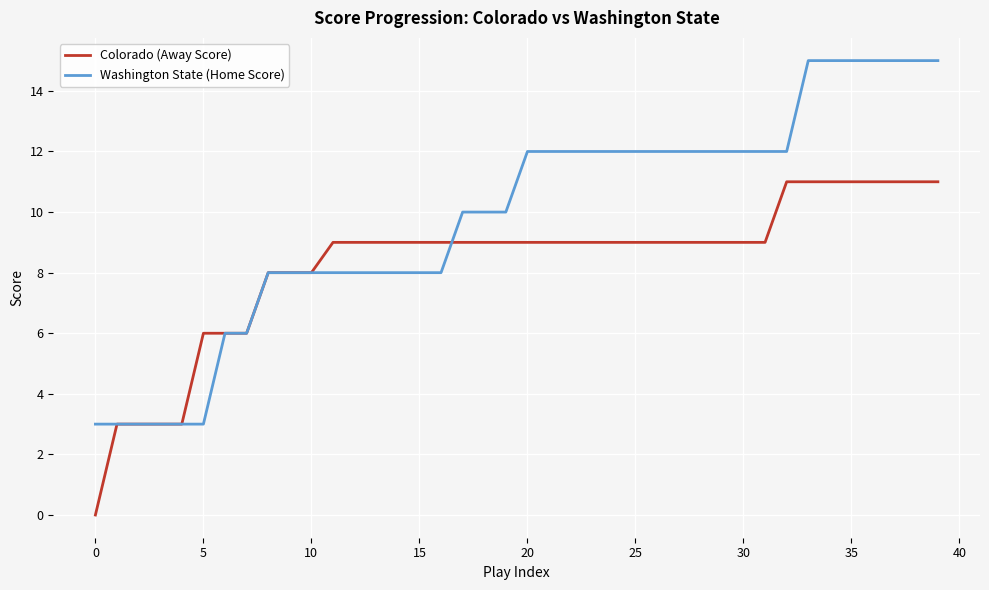

Which series ends up on top after the final intersection of Colorado (Away Score) and Washington State (Home Score)?

Washington State (Home Score)